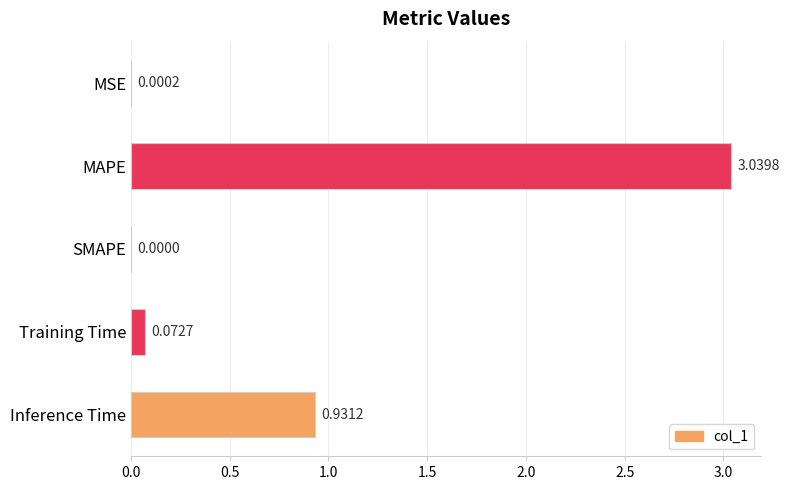

What is the sum of all values?

4.0